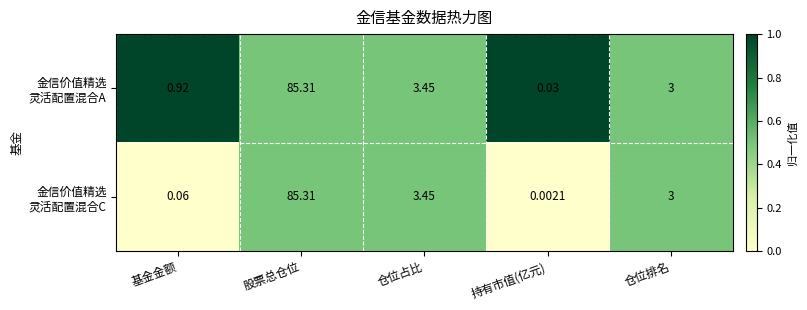

Which label corresponds to the smallest value in the chart?

持有市值(亿元)